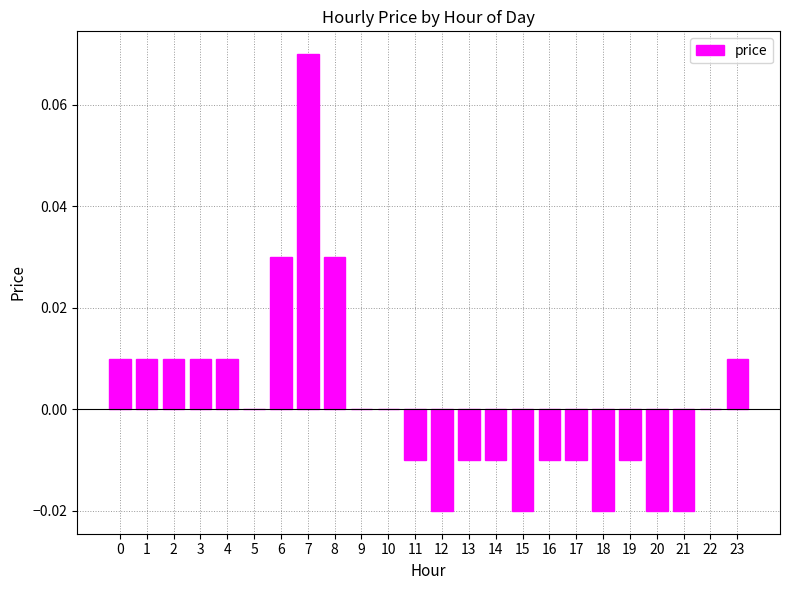

Between 14 and 20, which is larger?

14